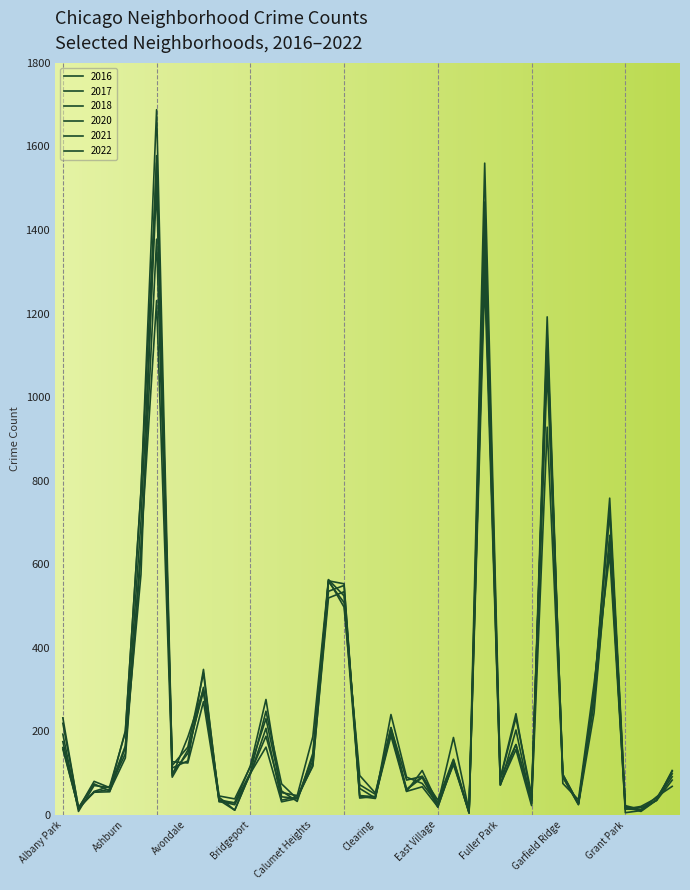

What is the label of the 8th point from the right?

Garfield Ridge